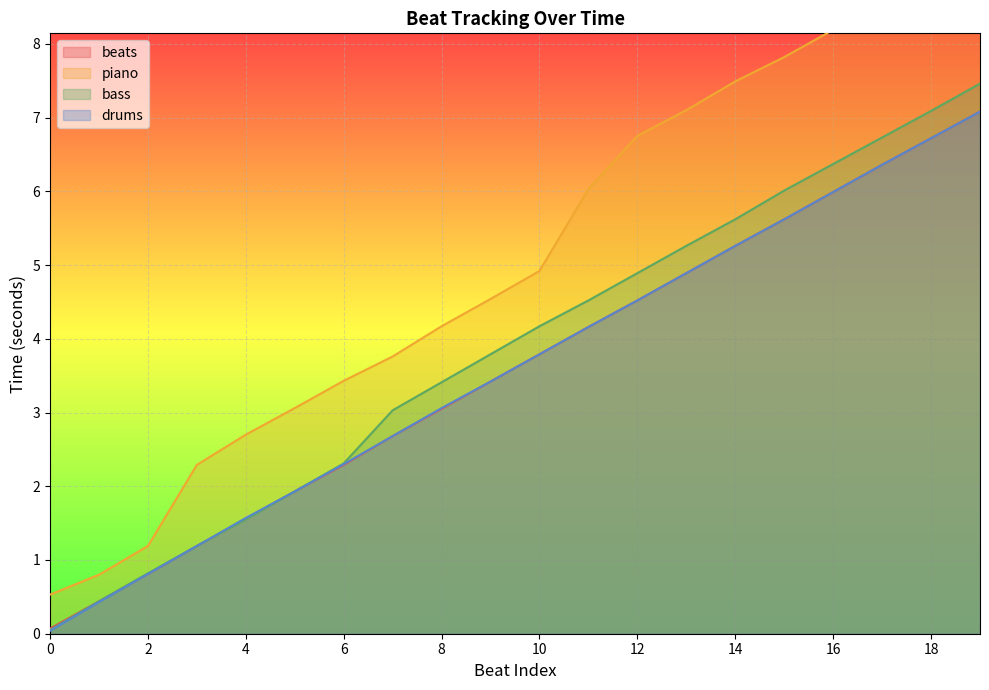

How many values in the beats series exceed 3?

12